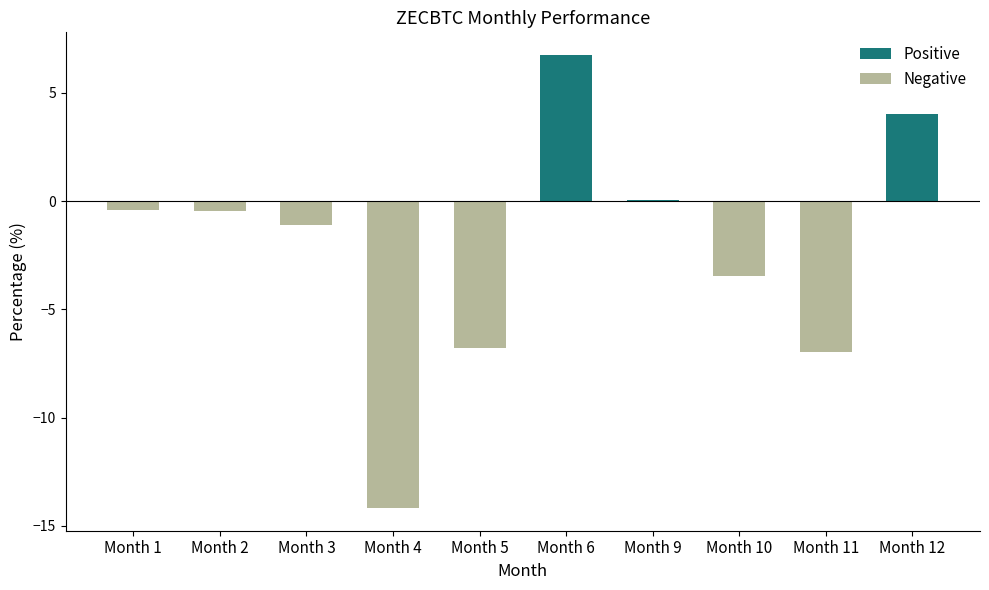

How many categories are shown in the chart?

10